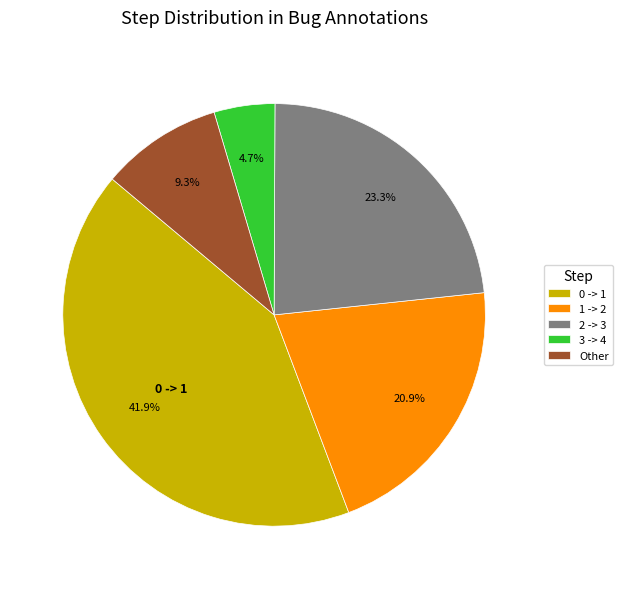

To the nearest percent, what is the average slice percentage?

20%